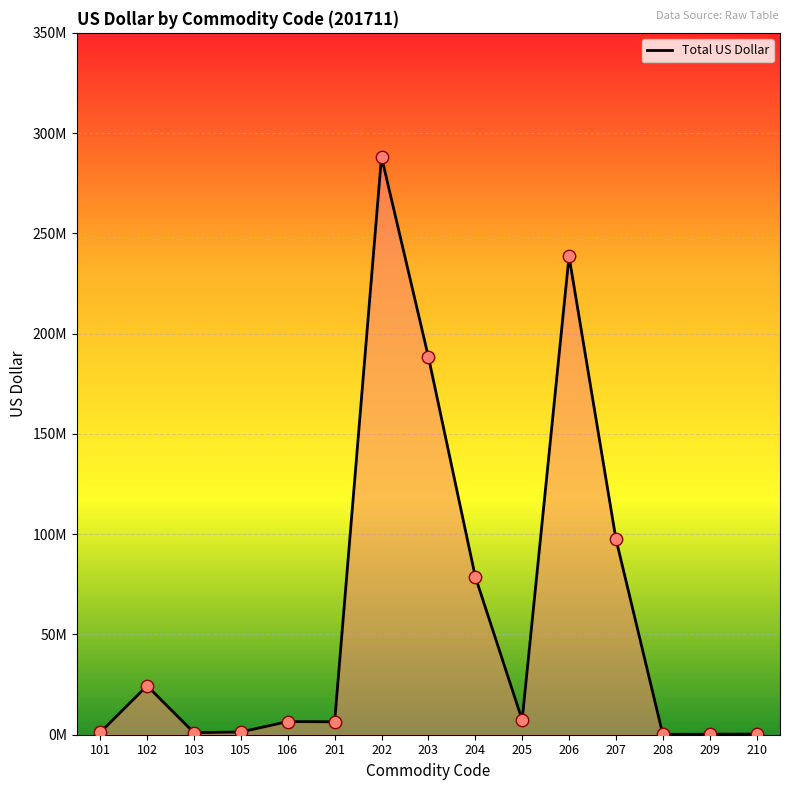

Which has a higher value, 103 or 210?

103